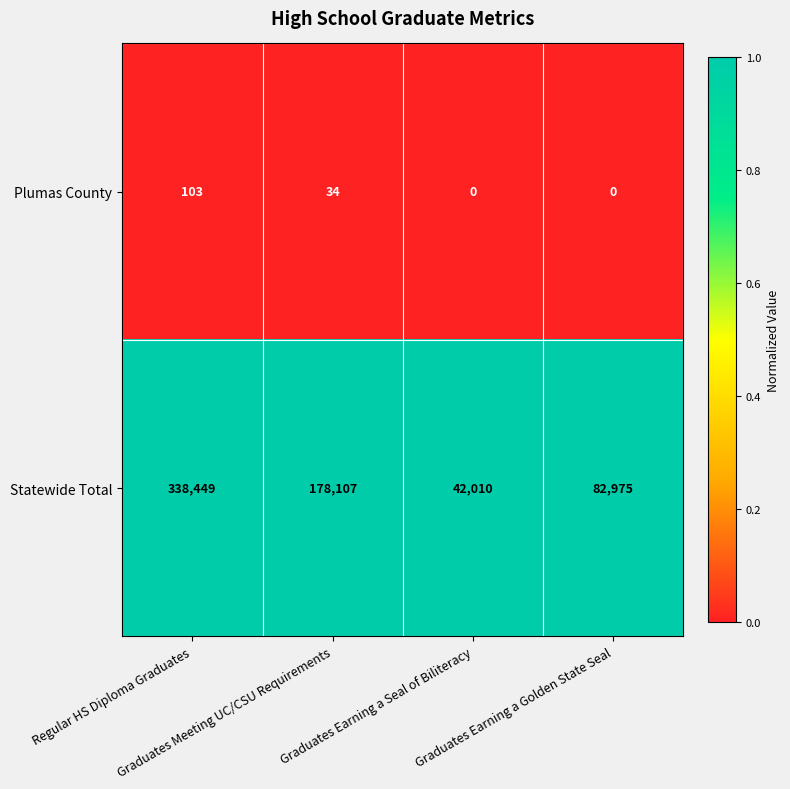

Which series changed the most between Graduates Earning a Seal of Biliteracy and Graduates Earning a Golden State Seal?

Statewide Total